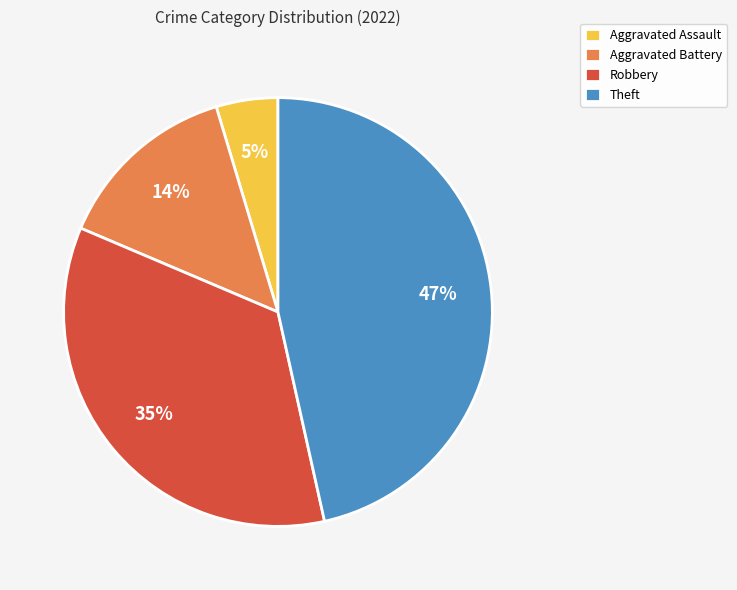

To the nearest percent, what is the average slice percentage?

25%